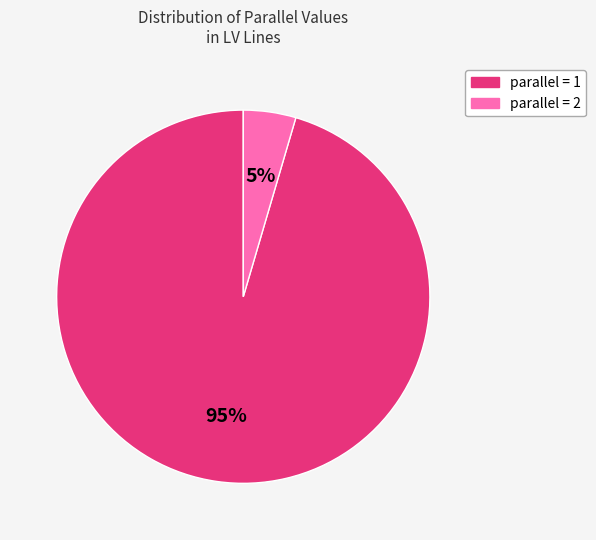

How many slices are in this pie chart?

2